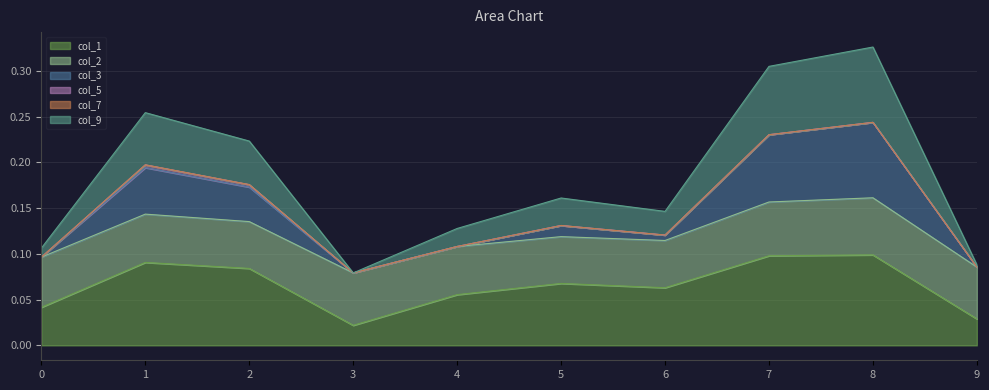

Where is col_9 nearest to the value 0?

3